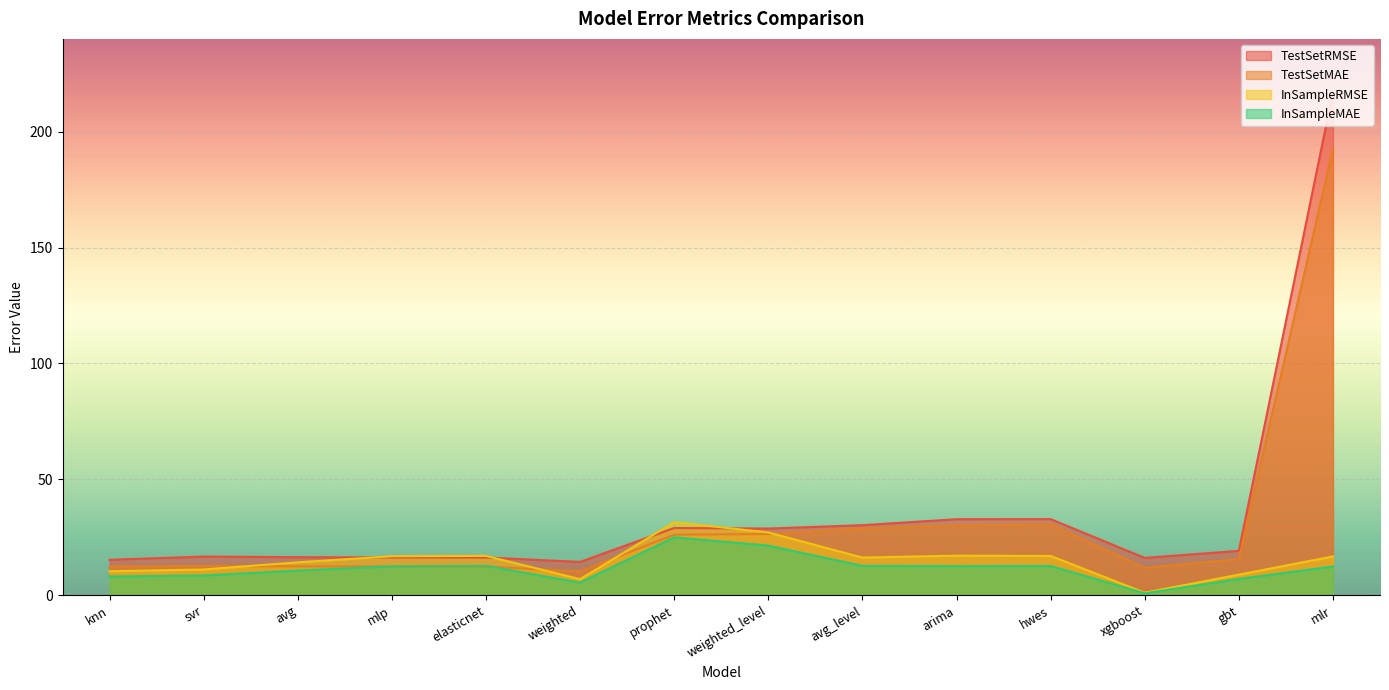

What is the difference between the maximum and minimum values in the TestSetMAE series?

182.5